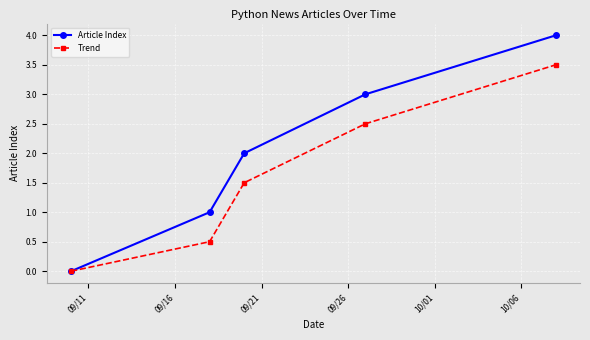

Rank the series by their maximum value, from lowest to highest.

Trend, Article Index